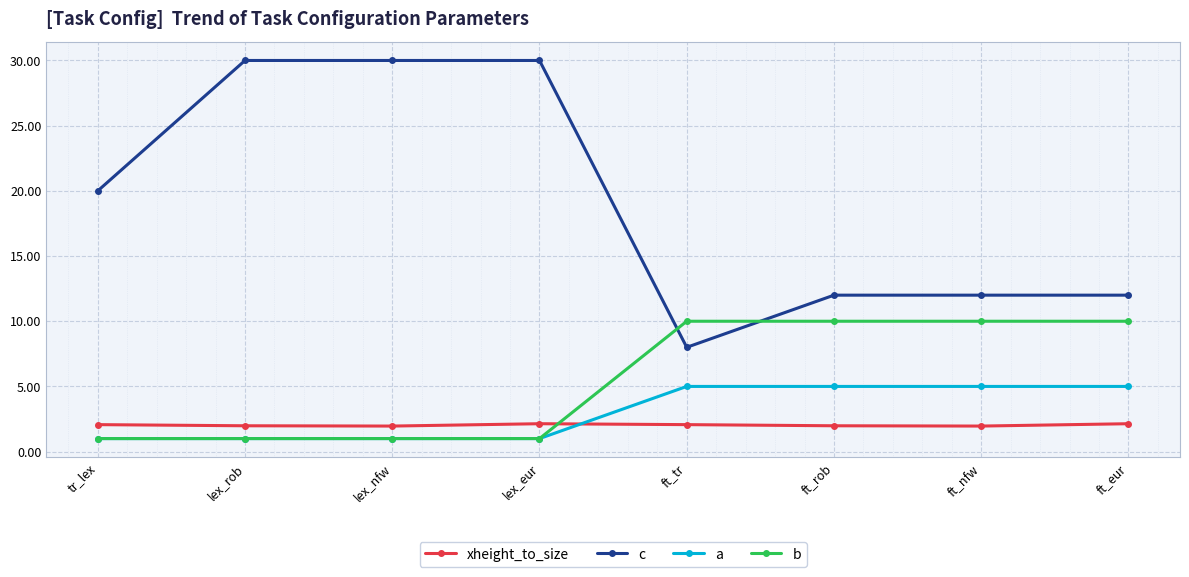

The value of c at ft_rob is 3.2. True or false?

False